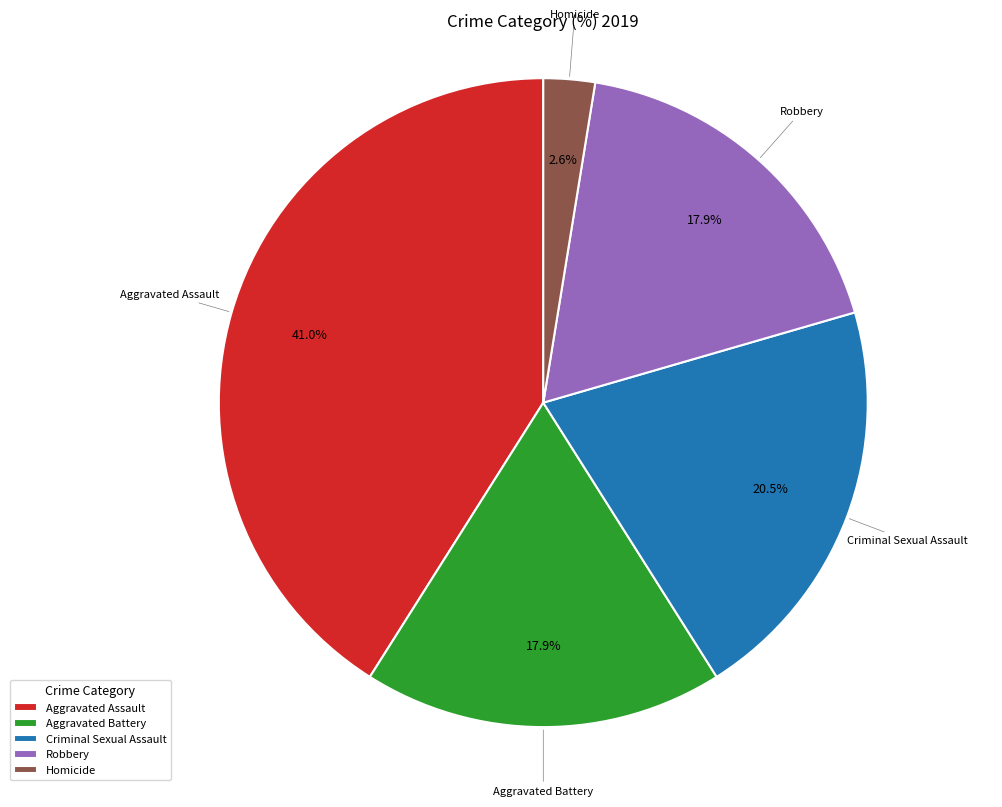

To the nearest percent, what portion does Aggravated Battery represent?

18%